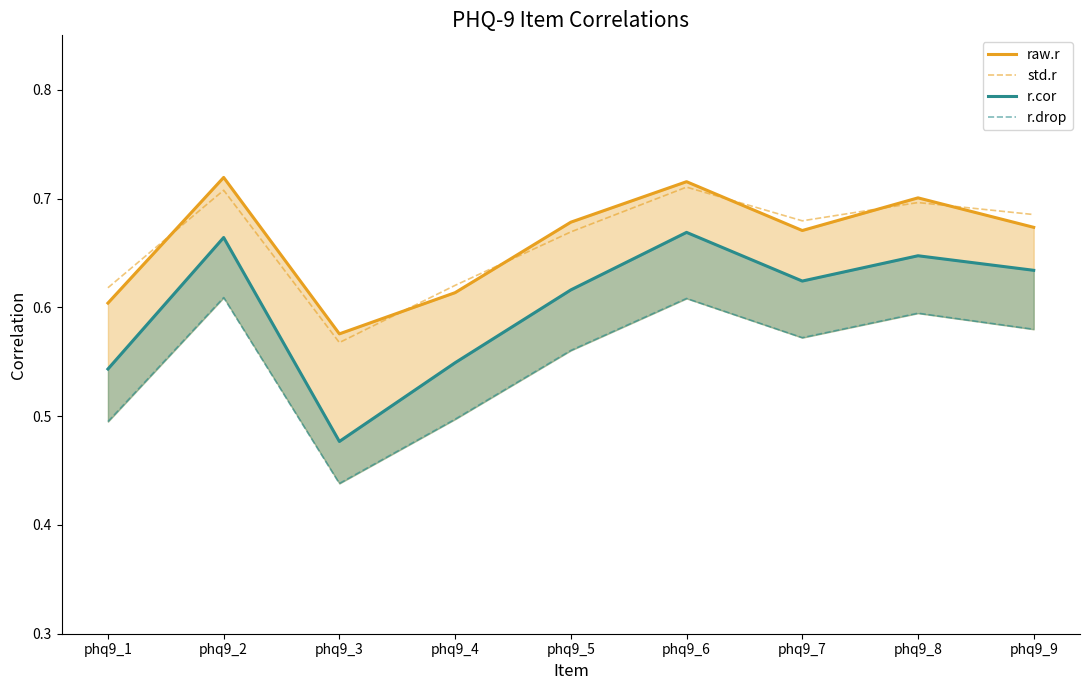

Reading left to right, extract all data points from this chart.

raw.r: phq9_1=0.6	phq9_2=0.7	phq9_3=0.6	phq9_4=0.6	phq9_5=0.7	phq9_6=0.7	phq9_7=0.7	phq9_8=0.7	phq9_9=0.7
std.r: phq9_1=0.6	phq9_2=0.7	phq9_3=0.6	phq9_4=0.6	phq9_5=0.7	phq9_6=0.7	phq9_7=0.7	phq9_8=0.7	phq9_9=0.7
r.cor: phq9_1=0.5	phq9_2=0.7	phq9_3=0.5	phq9_4=0.5	phq9_5=0.6	phq9_6=0.7	phq9_7=0.6	phq9_8=0.6	phq9_9=0.6
r.drop: phq9_1=0.5	phq9_2=0.6	phq9_3=0.4	phq9_4=0.5	phq9_5=0.6	phq9_6=0.6	phq9_7=0.6	phq9_8=0.6	phq9_9=0.6